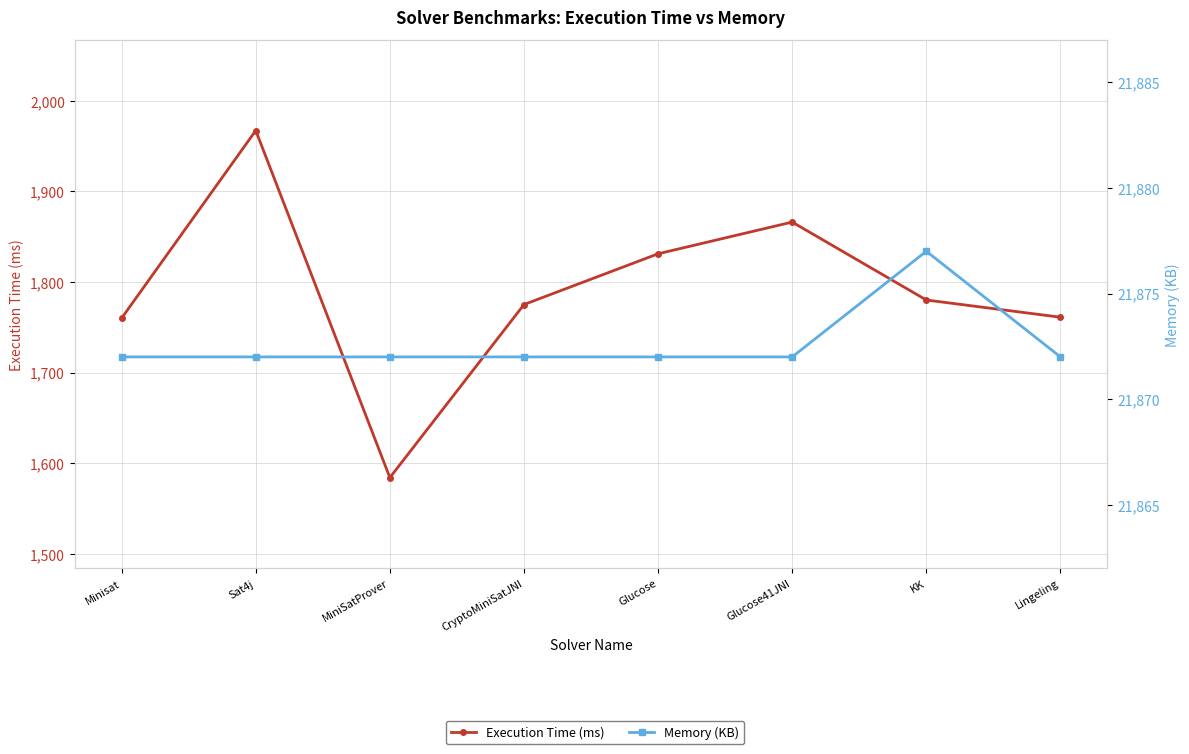

Reading left to right, list all the values displayed in this chart.

Execution Time (ms): 1760	1967	1584	1775	1831	1866	1780	1761
Memory (KB): 21872	21872	21872	21872	21872	21872	21877	21872